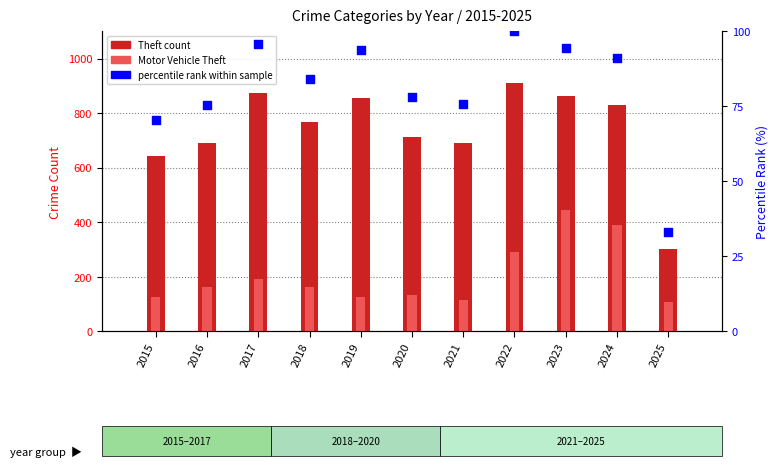

What is the total value across all series at 2020?

925.2